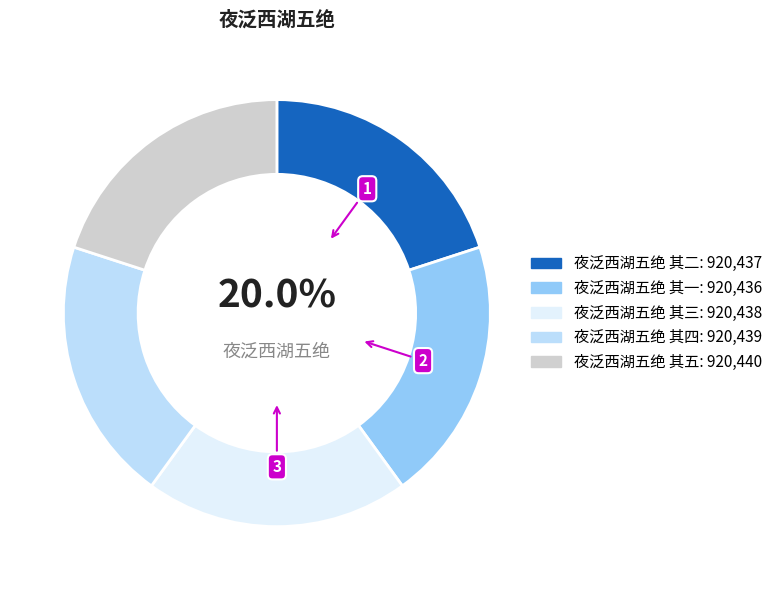

True or false: 夜泛西湖五绝 其五 accounts for 20% of the total.

True